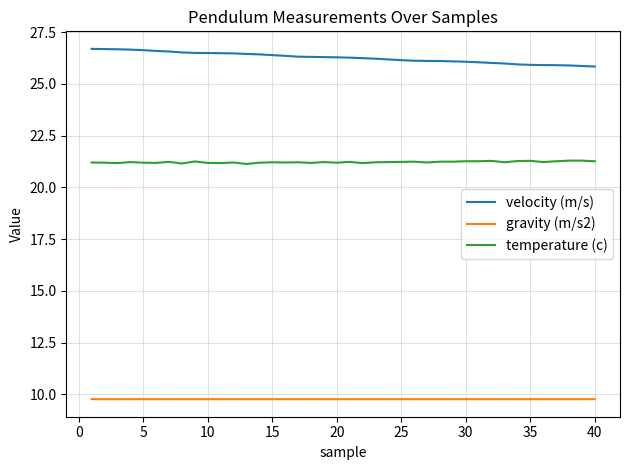

What is the minimum value for temperature (c)?

21.1